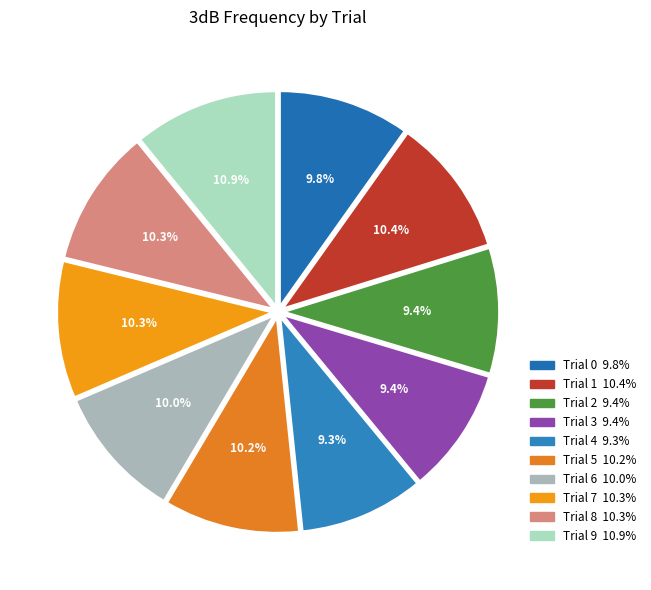

Is Trial 1 the majority of the pie?

No